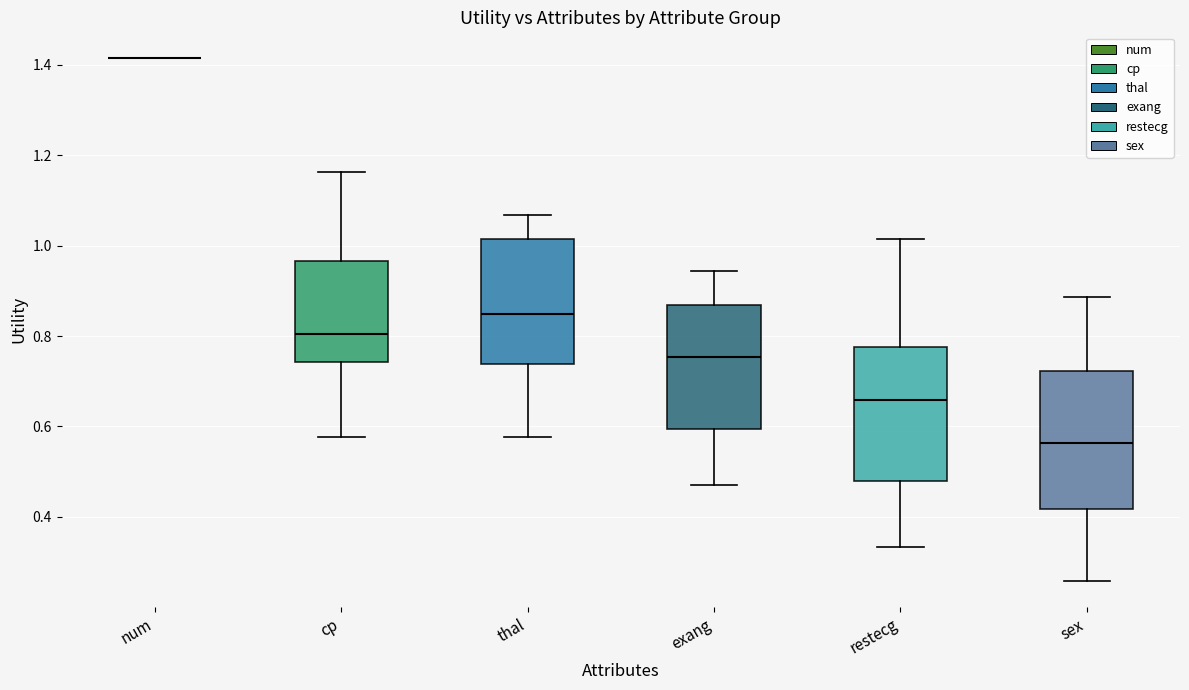

Where does the lower whisker of the box for sex end on the y-axis? The values are not printed on the chart, so give them approximately, as read against the axis.

0.26